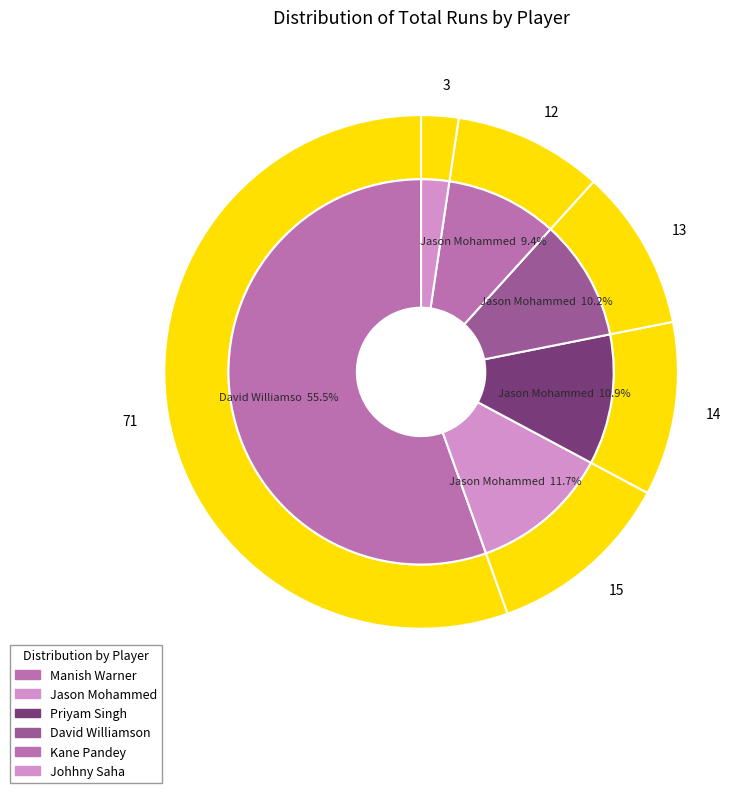

Does Johhny Saha represent more than half of the total?

No